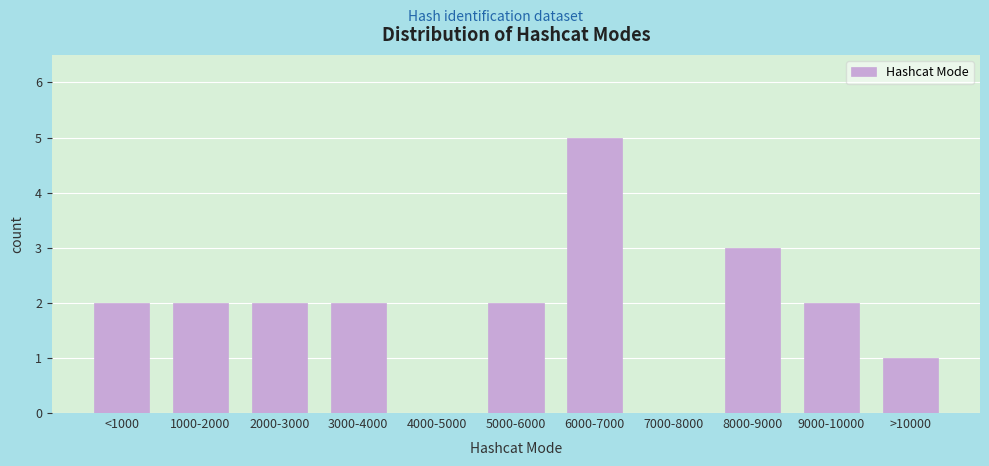

Reading left to right, transcribe all the data shown in this chart.

<1000=2	1000-2000=2	2000-3000=2	3000-4000=2	4000-5000=0	5000-6000=2	6000-7000=5	7000-8000=0	8000-9000=3	9000-10000=2	>10000=1